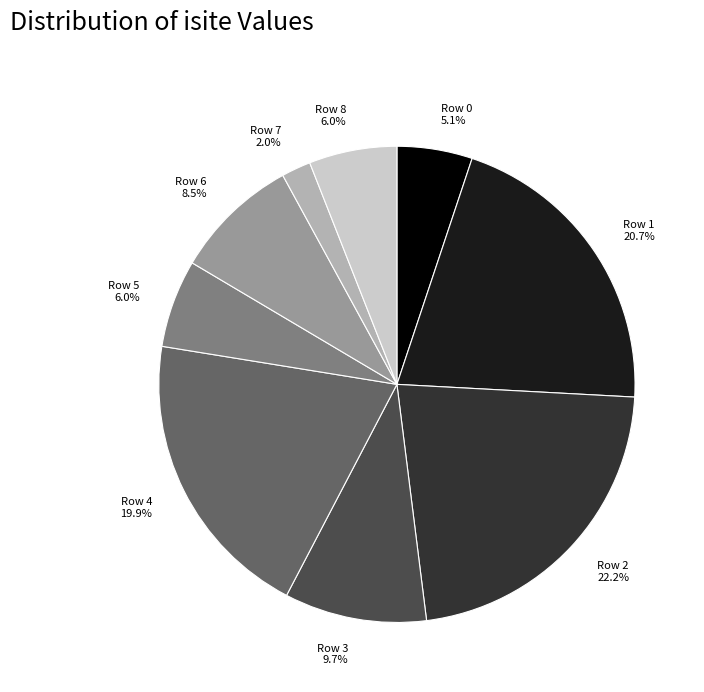

Approximately how many times larger is the value at Row 8 compared to Row 6?

0.7